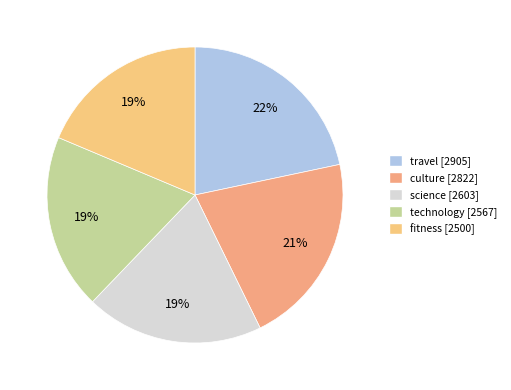

How many slices are in this pie chart?

5